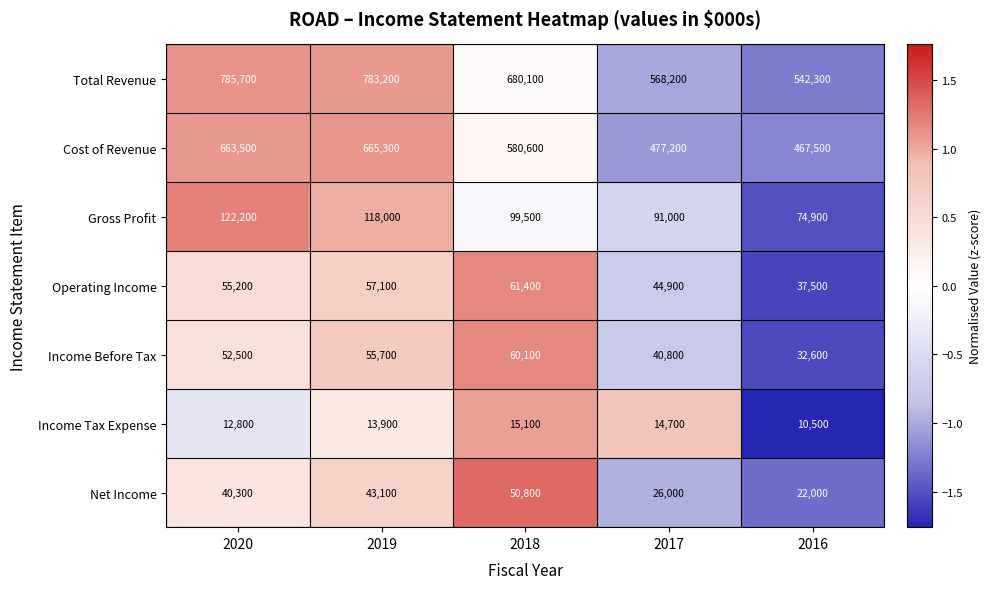

How many data points in Gross Profit are less than 99500?

2